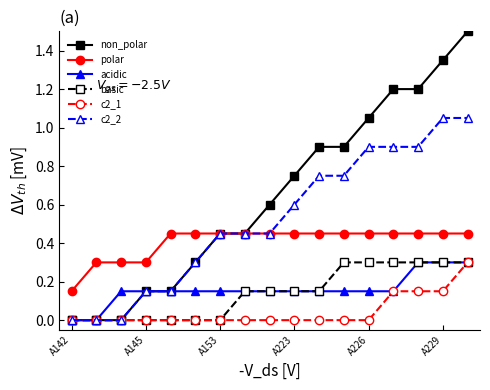

Which series has the widest spread of values?

non_polar